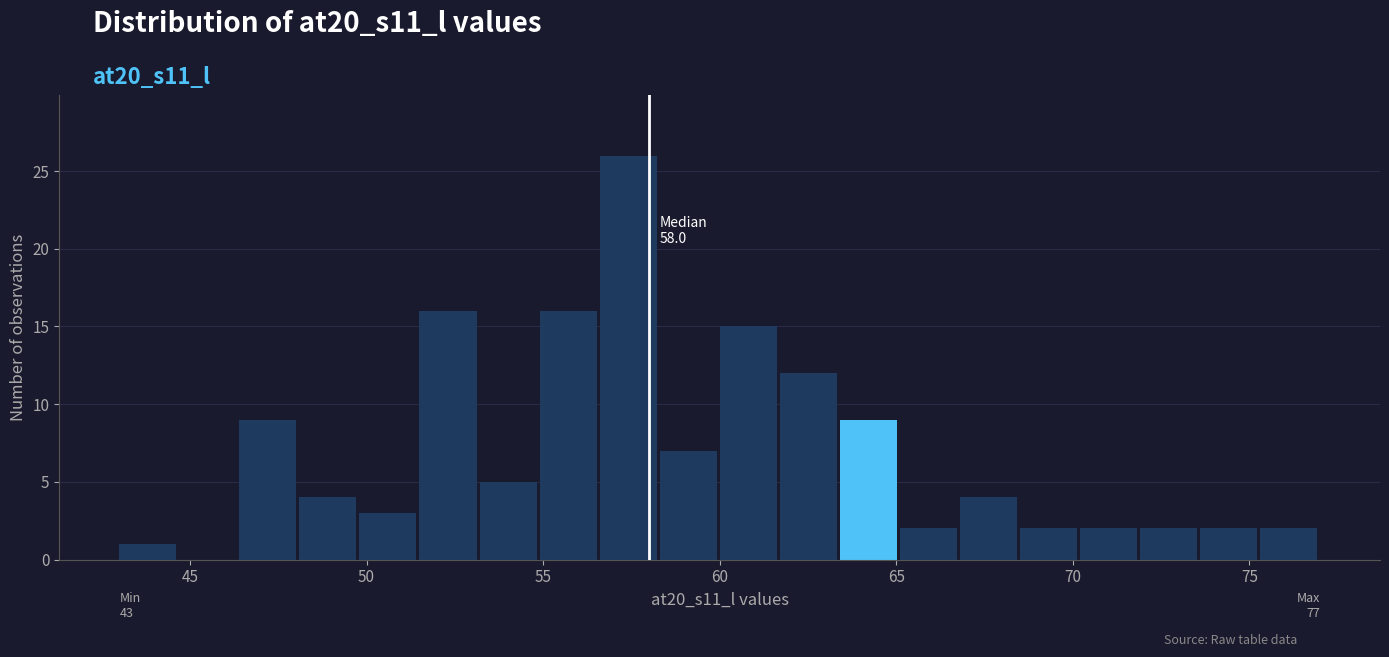

Around what value on the x-axis is the tallest bar? Give the approximate position of its centre, as read against the axis.

57.5